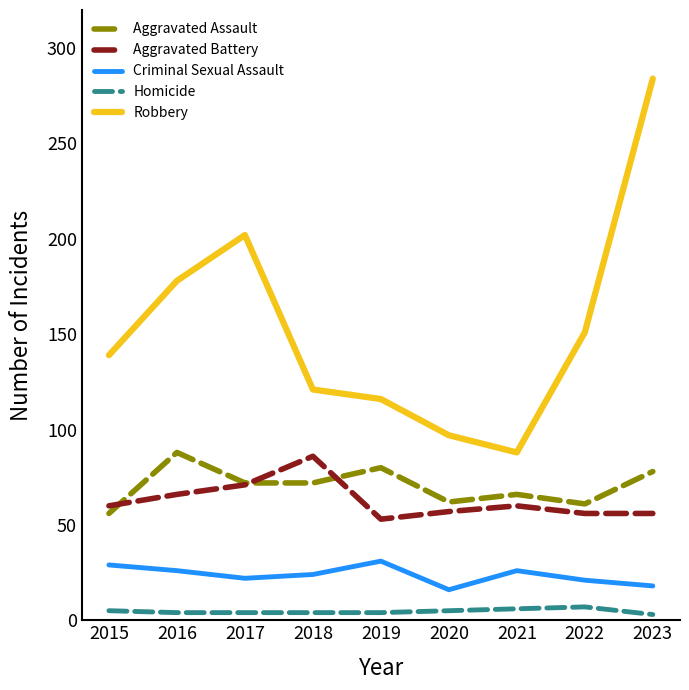

What is the difference between the maximum and minimum values in the Criminal Sexual Assault series?

15